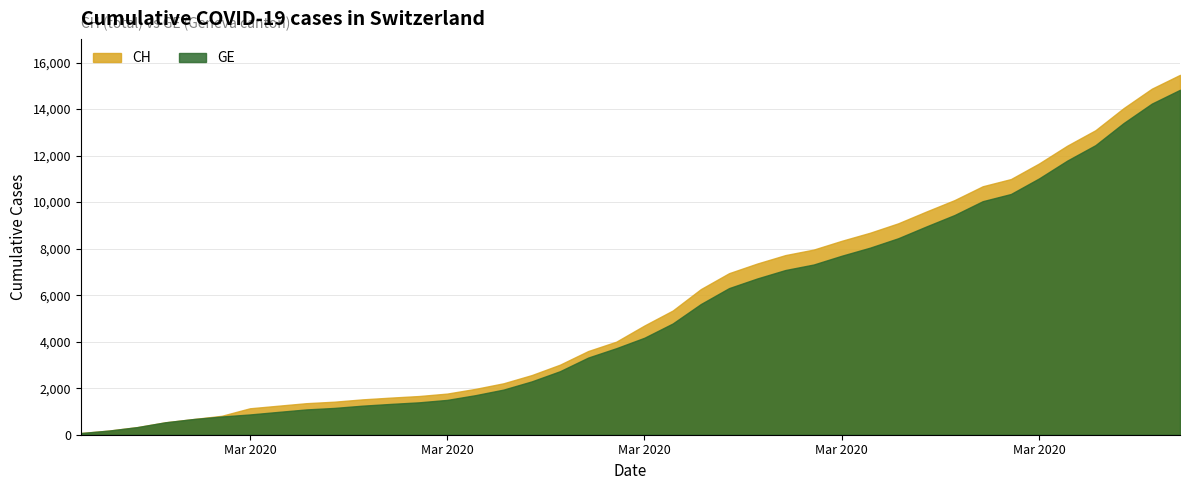

How many values in the CH series exceed 4697?

19